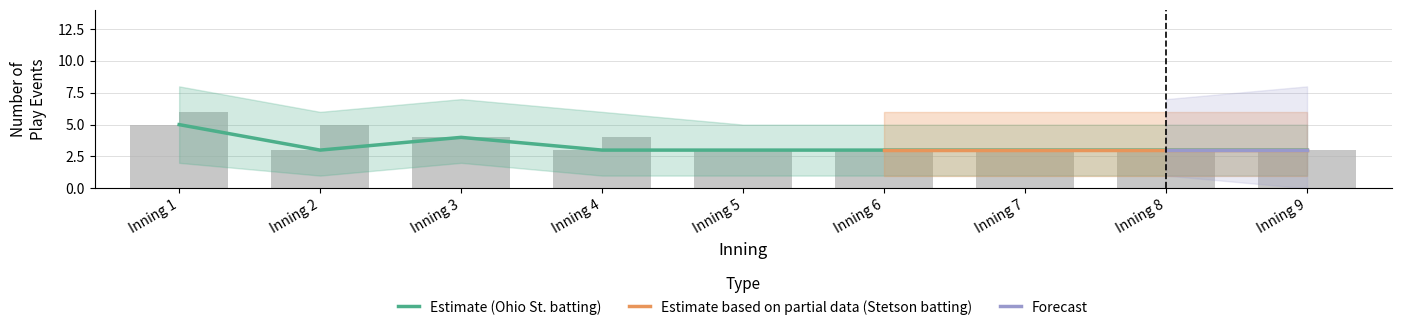

Reading left to right, what are all the values shown in this chart?

top_events: 5	3	4	3	3	3	3	3	3
bot_events: 6	5	4	4	3	3	3	3	3
top_upper: 8	6	7	6	5	5	5	5	5
bot_upper: 9	8	7	7	6	6	6	6	6
top_lower: 2	1	2	1	1	1	1	1	1
bot_lower: 3	2	2	2	1	1	1	1	1